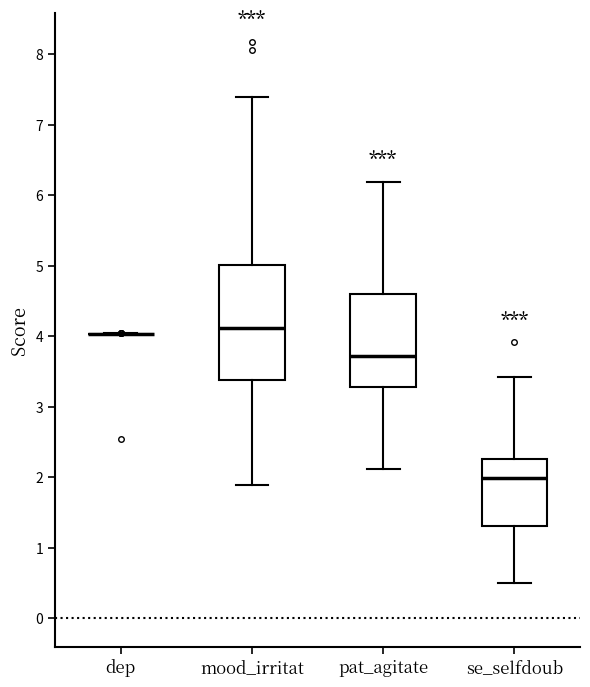

Reading left to right, read every box against the y-axis: the position of its median line, the range the box covers, and the ends of its whiskers. The values are not printed on the chart, so give them approximately, as read against the axis.

dep: box collapsed to a line at 4.0, whiskers 4.0 to 4.0
mood_irritat: median 4.1, box 3.4 to 5.0, whiskers 1.9 to 7.4
pat_agitate: median 3.7, box 3.3 to 4.6, whiskers 2.1 to 6.2
se_selfdoub: median 2.0, box 1.3 to 2.3, whiskers 0.5 to 3.4